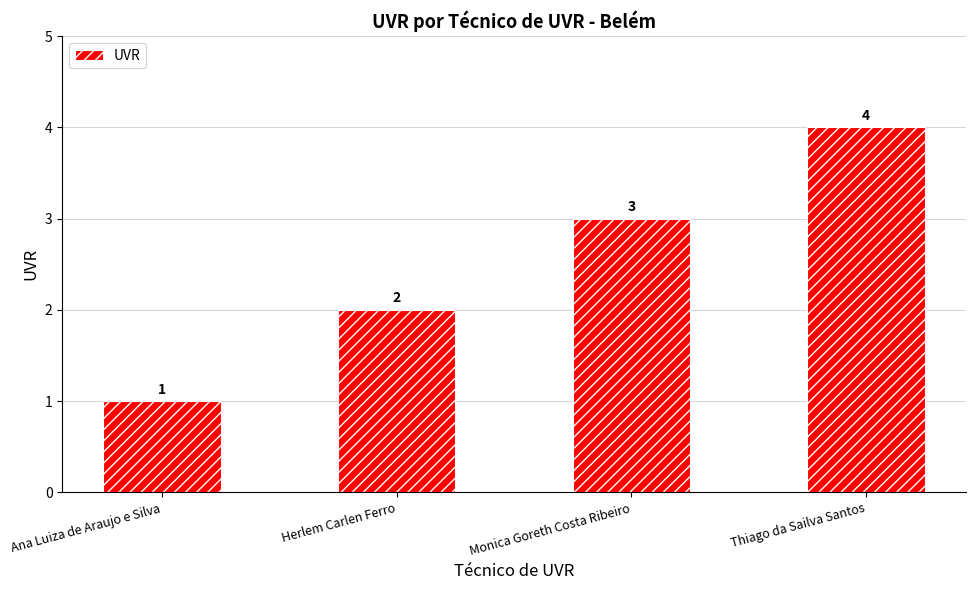

How many values are between 2 and 4?

3